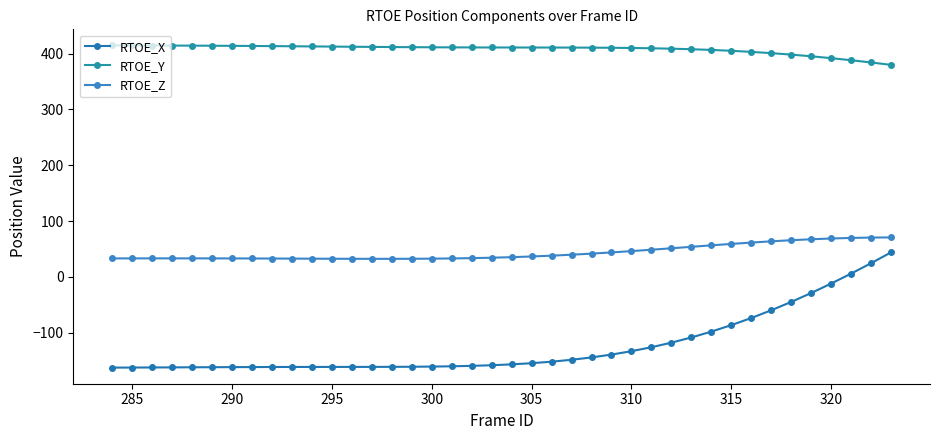

Does the chart have visible grid lines?

No